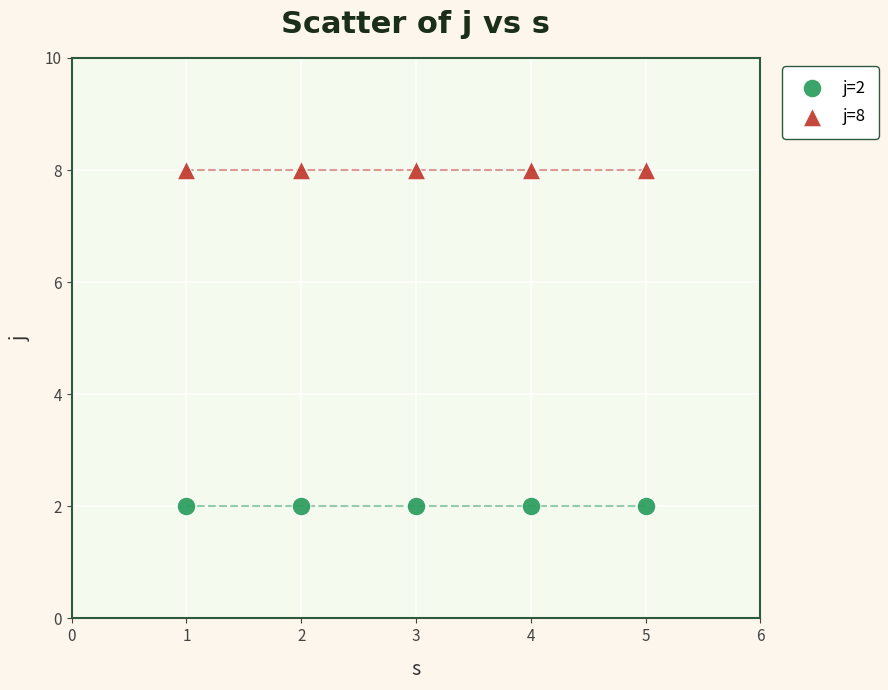

Which series reaches the maximum Y coordinate?

j=8